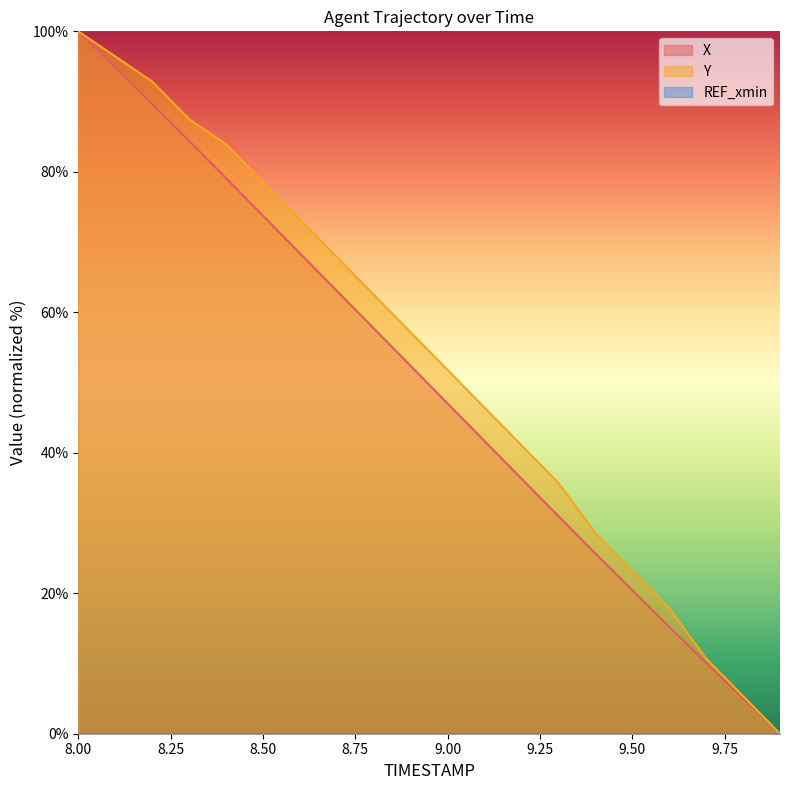

List the series in order of their overall mean, highest first.

Y, X